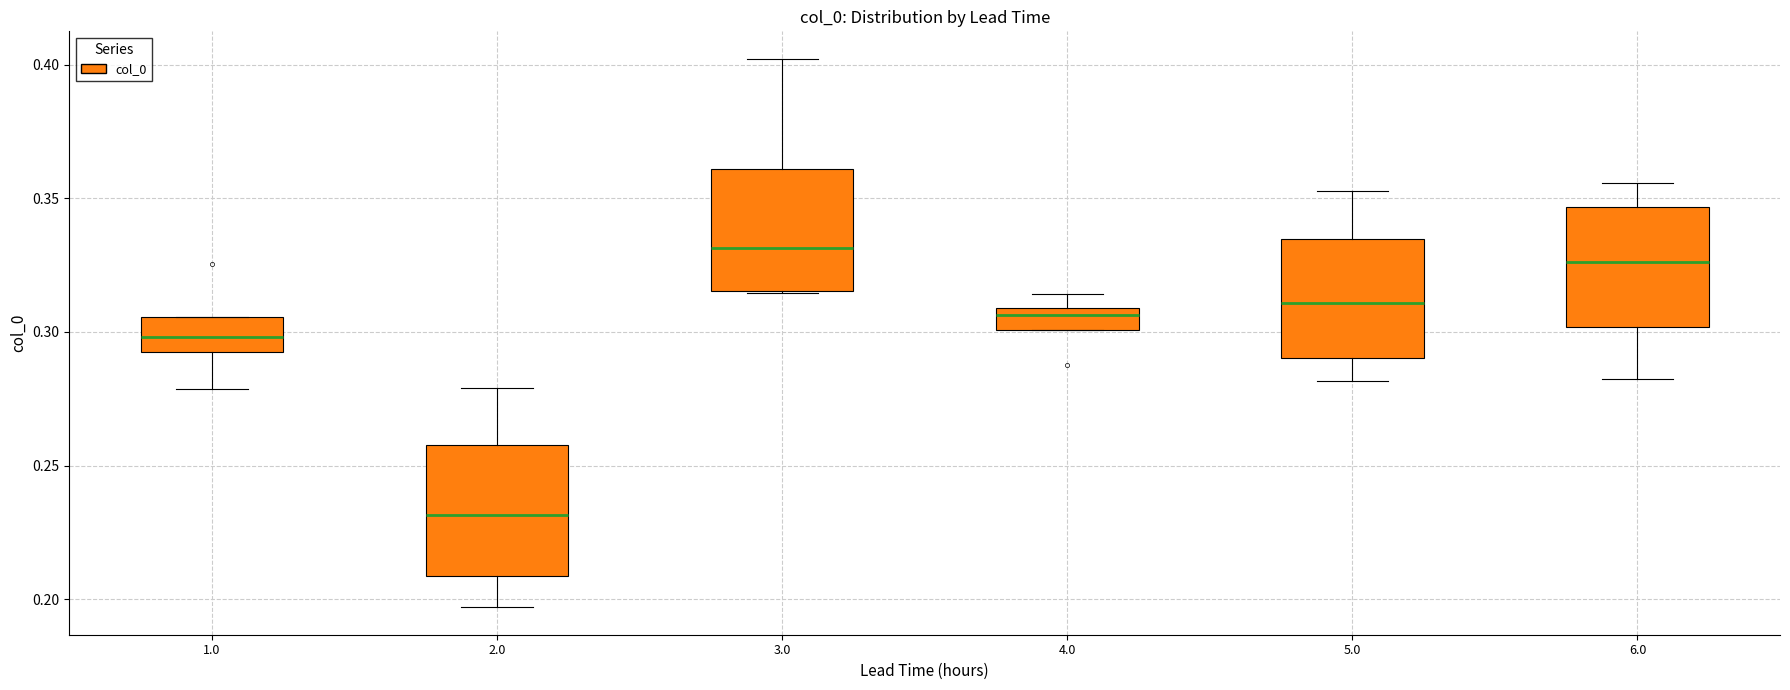

Where is the upper edge of the box at x = 3.0 on the y-axis? The values are not printed on the chart, so give them approximately, as read against the axis.

0.360